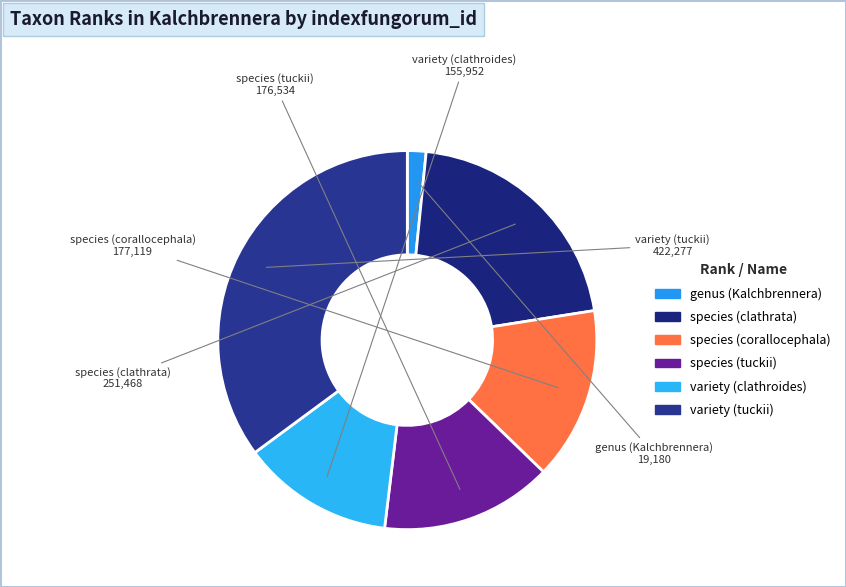

Is there a majority slice in this chart?

No